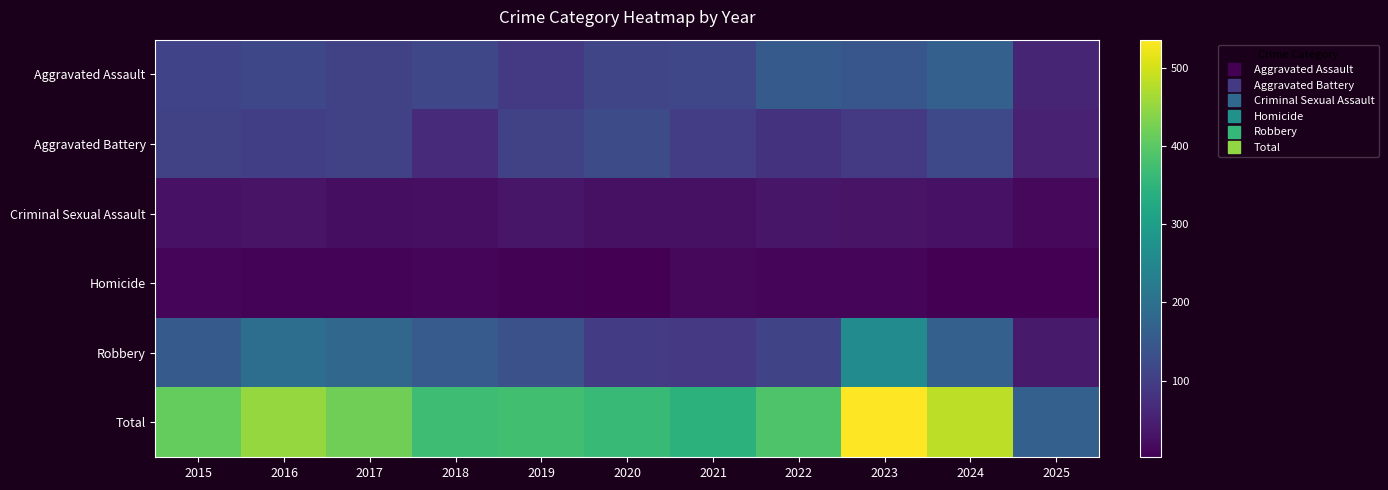

What is the spread (max minus min) of values at 2024?

478